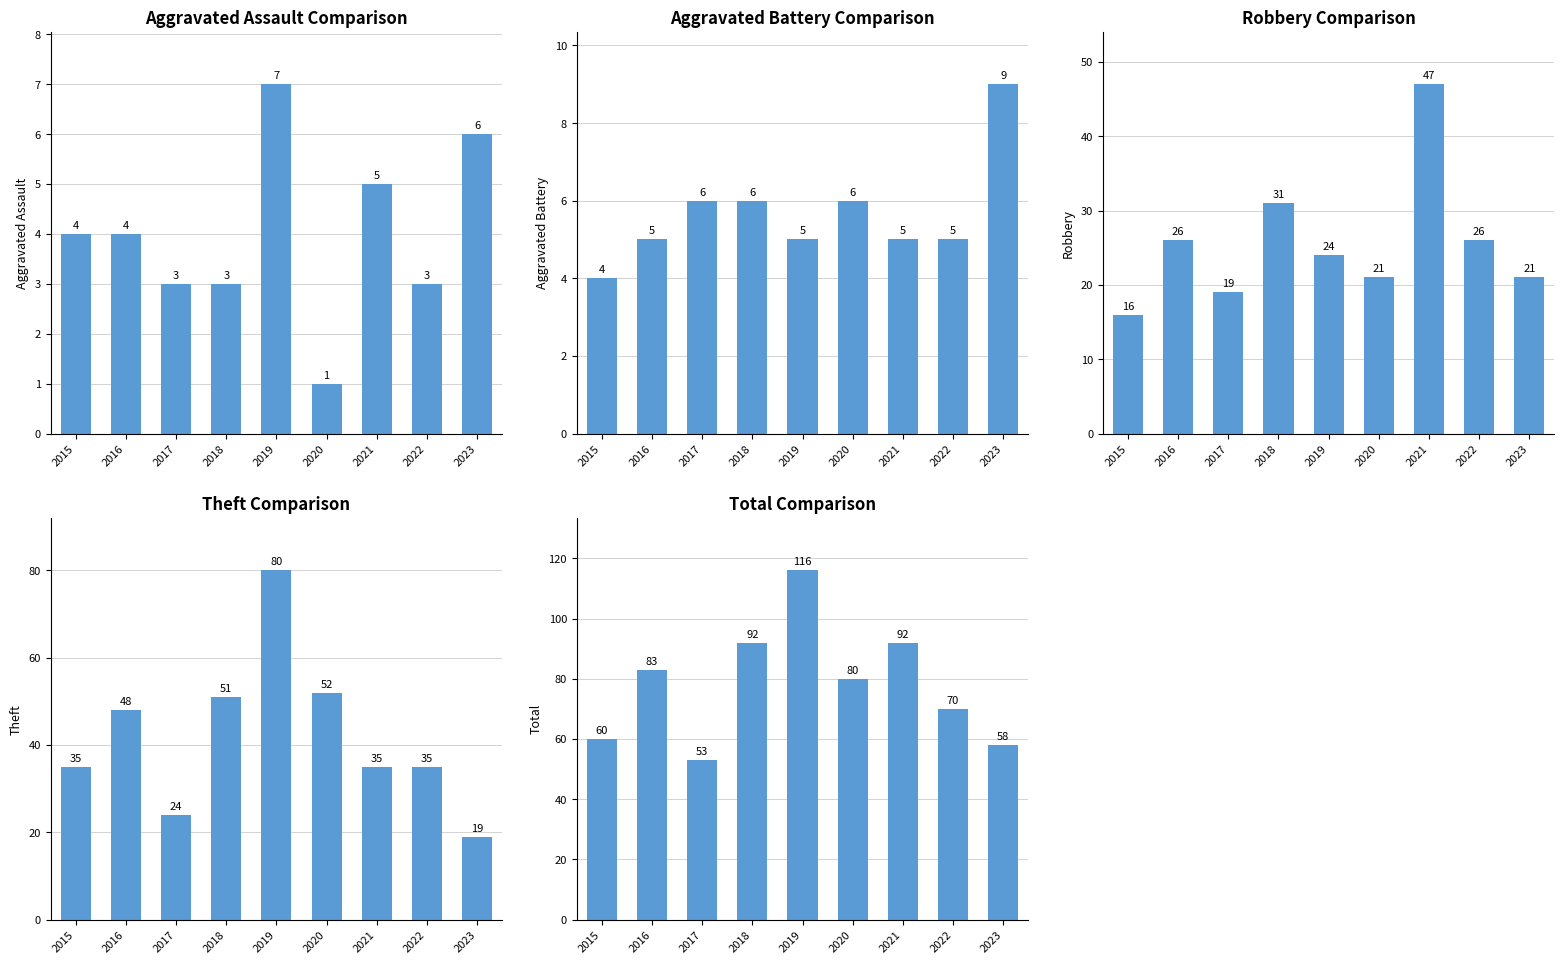

Reading right to left, extract all data points from this chart.

Aggravated Assault: 2023=6	2022=3	2021=5	2020=1	2019=7	2018=3	2017=3	2016=4	2015=4
Aggravated Battery: 2023=9	2022=5	2021=5	2020=6	2019=5	2018=6	2017=6	2016=5	2015=4
Robbery: 2023=21	2022=26	2021=47	2020=21	2019=24	2018=31	2017=19	2016=26	2015=16
Theft: 2023=19	2022=35	2021=35	2020=52	2019=80	2018=51	2017=24	2016=48	2015=35
Total: 2023=58	2022=70	2021=92	2020=80	2019=116	2018=92	2017=53	2016=83	2015=60